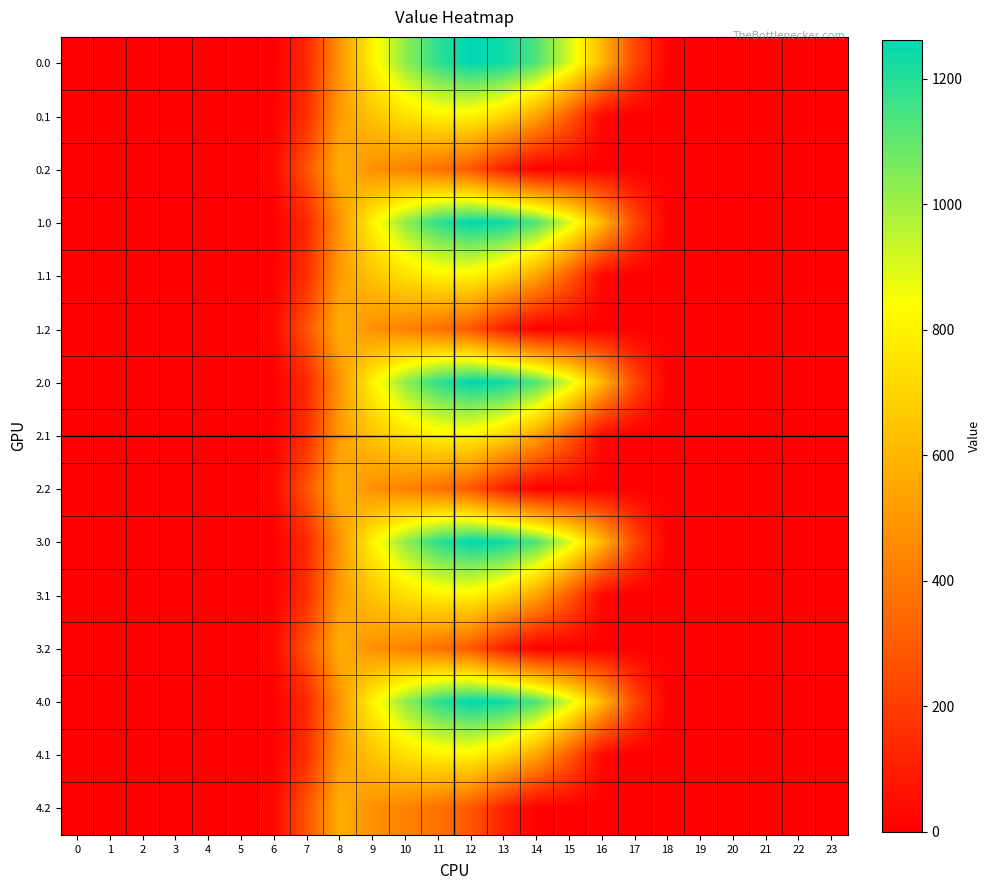

Rank the series at 7 from highest to lowest value.

0.2, 1.2, 2.2, 3.2, 4.2, 0.1, 1.1, 2.1, 3.1, 4.1, 0.0, 1.0, 2.0, 3.0, 4.0